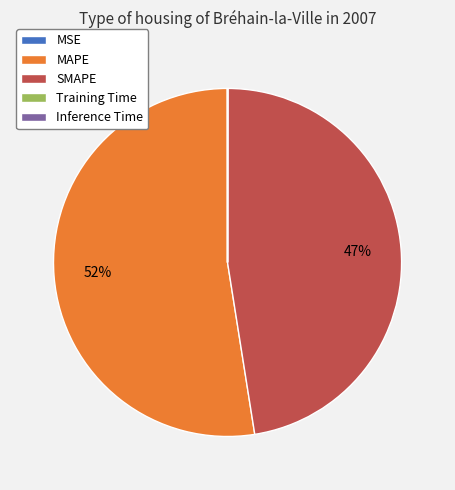

What is the largest slice in the pie chart?

MAPE